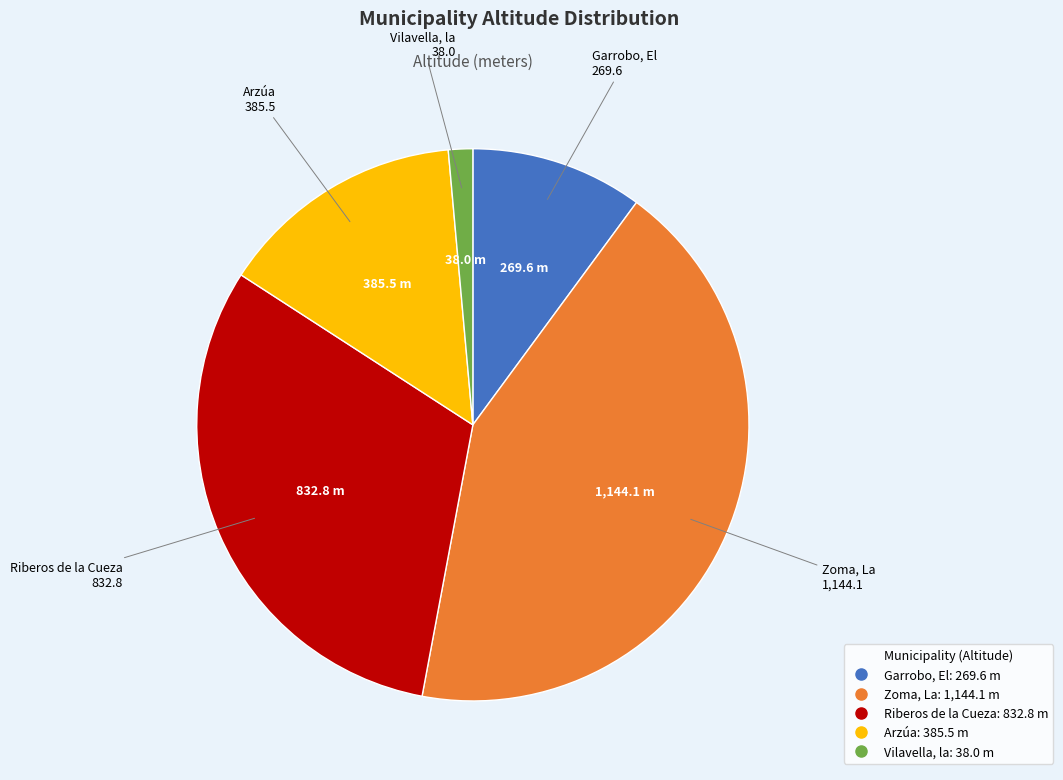

Is there a majority slice in this chart?

No